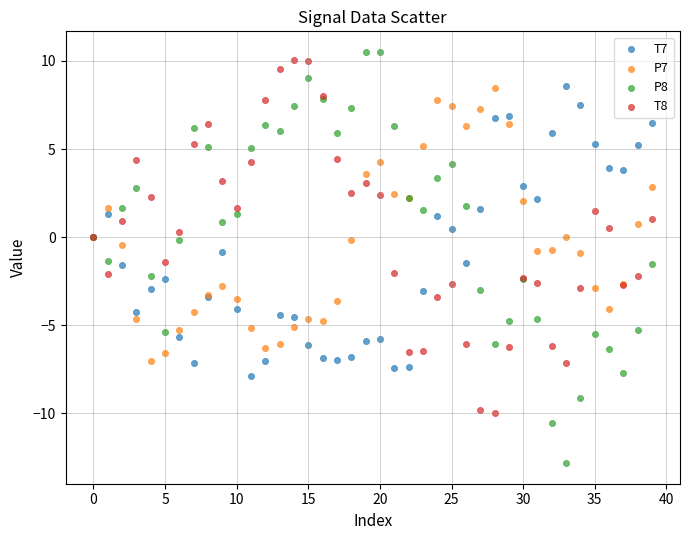

Which series reaches the maximum Y coordinate?

P8